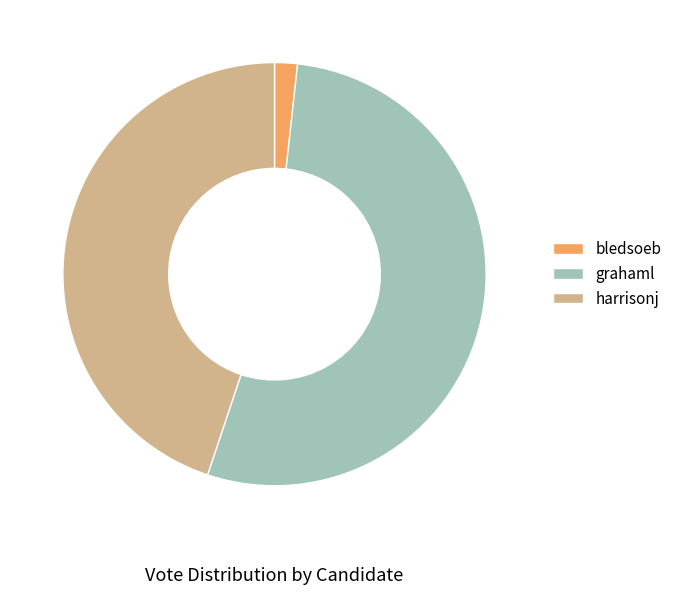

Is it true that harrisonj is 59% of the pie?

False